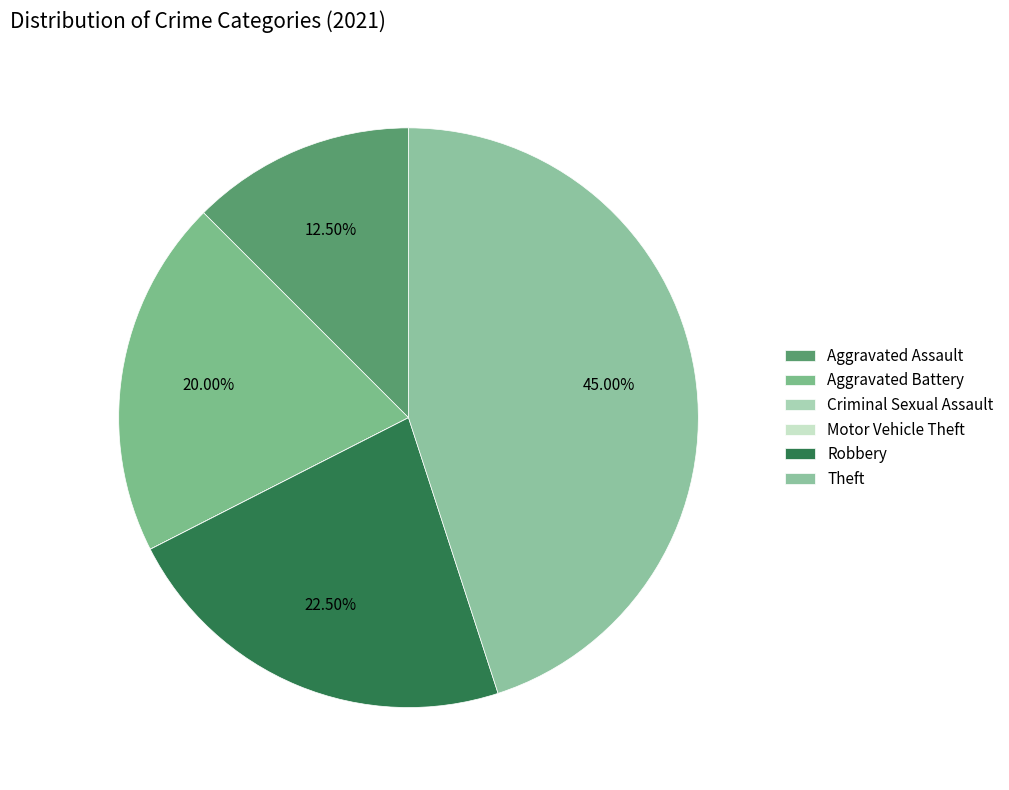

Between Aggravated Battery and Criminal Sexual Assault, which is larger?

Aggravated Battery